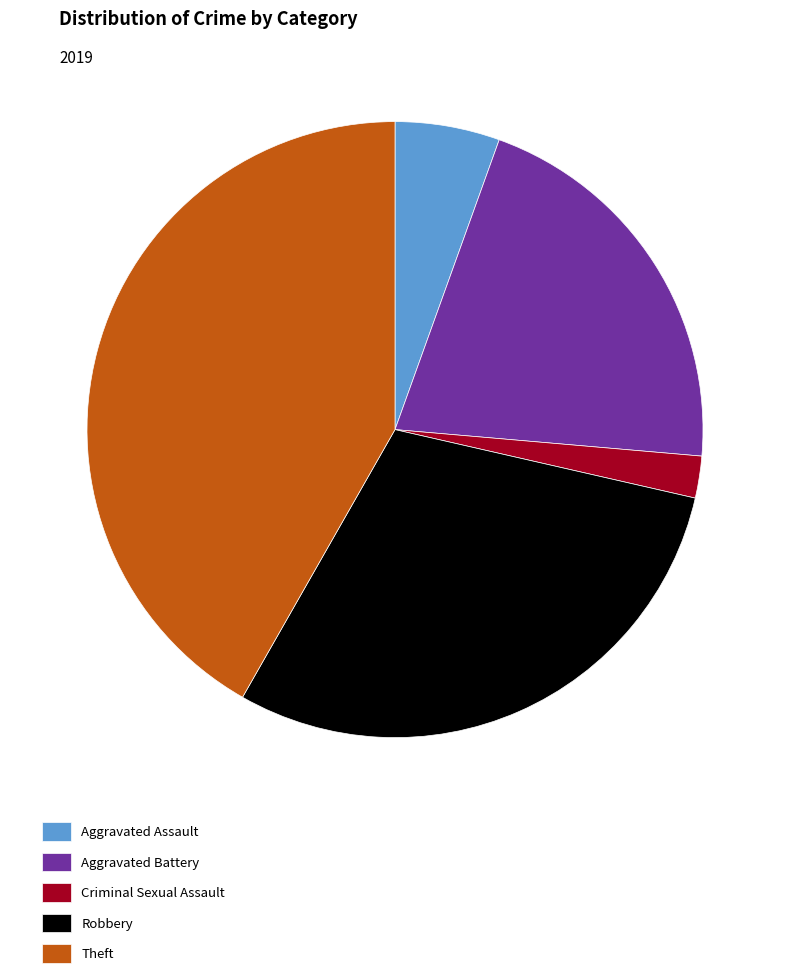

How many segments does this pie chart have?

5